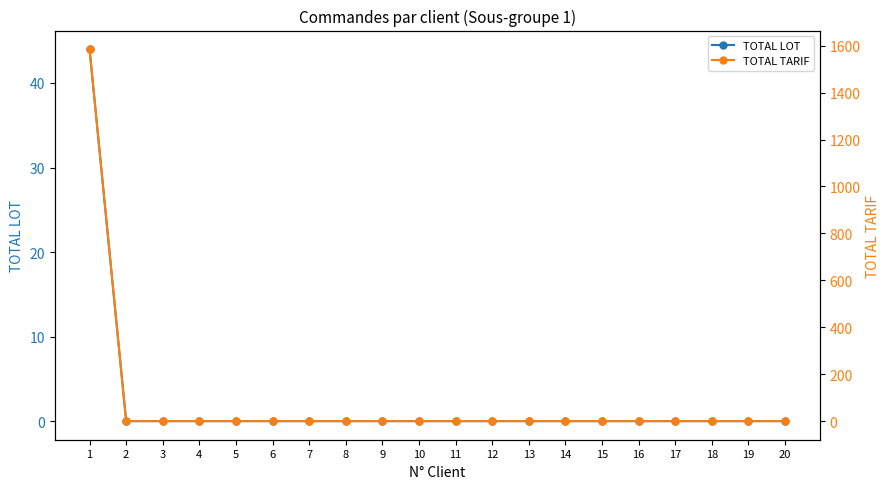

Which label corresponds to the largest value in the chart?

1